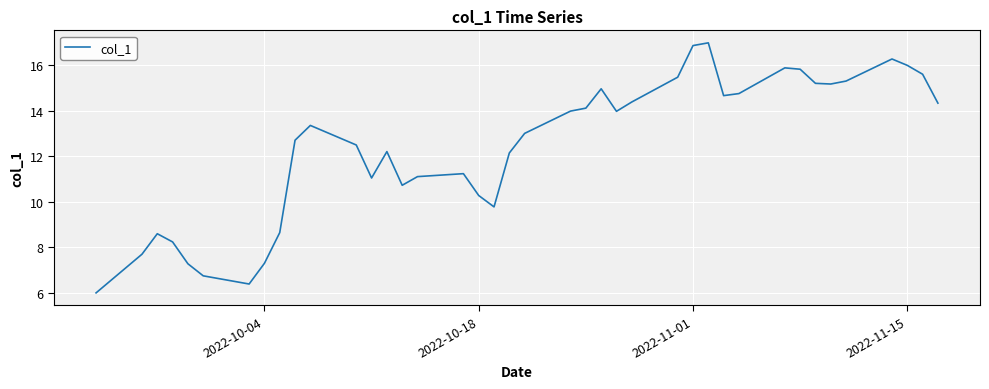

How many interior local peaks (higher than both neighbors) does the data have?

8